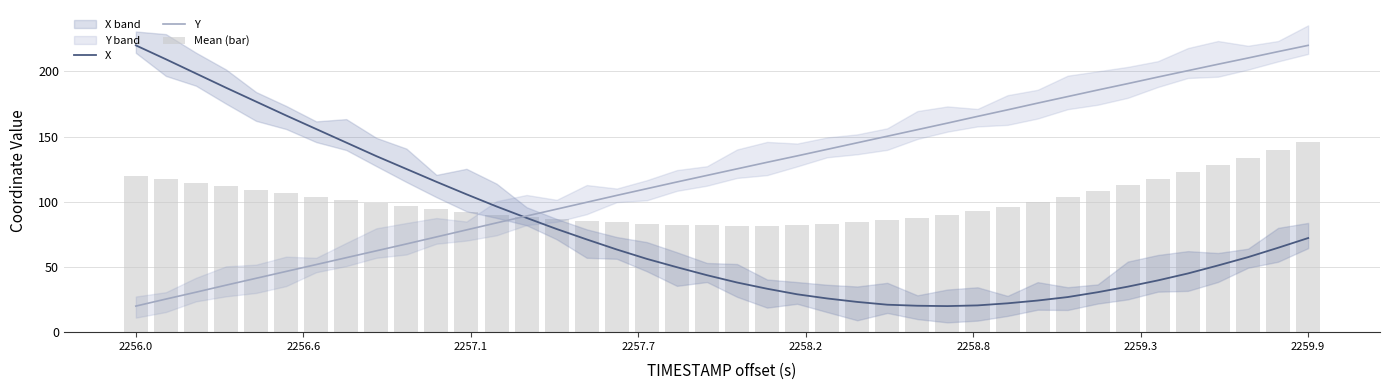

What is the value of the Mean (bar) bar at the 31st from the left?

100.0